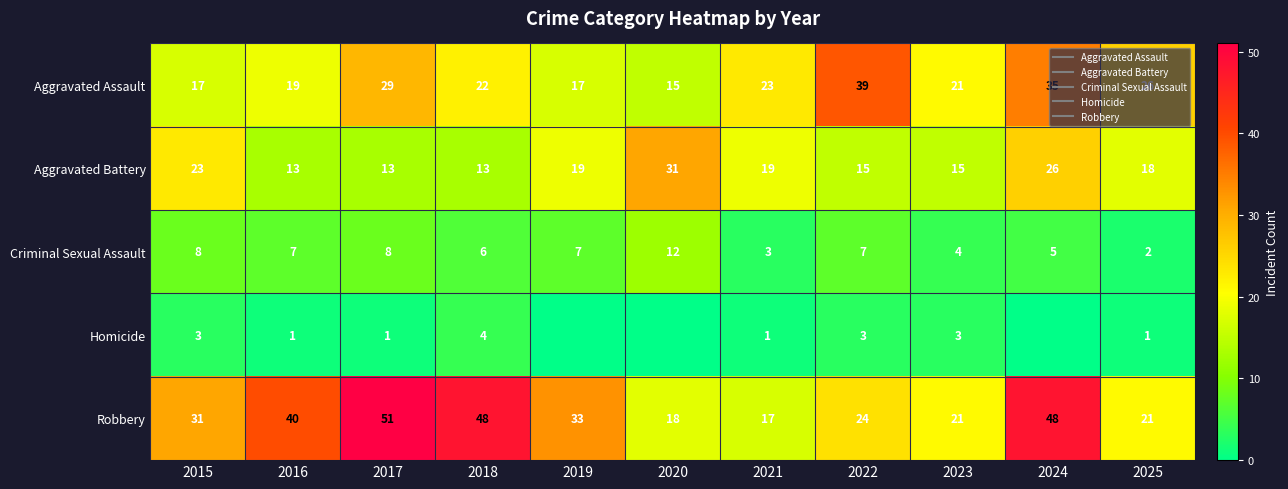

How many data points in Aggravated Battery are less than 18?

5